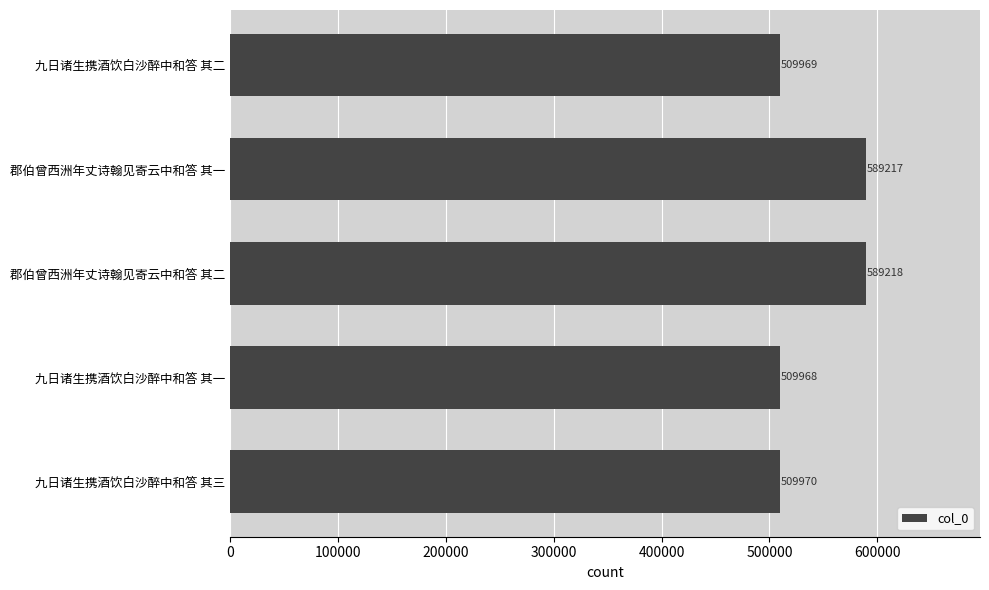

Reading bottom to top, extract all data points from this chart.

九日诸生携酒饮白沙醉中和答 其三=509970	九日诸生携酒饮白沙醉中和答 其一=509968	郡伯曾西洲年丈诗翰见寄云中和答 其二=589218	郡伯曾西洲年丈诗翰见寄云中和答 其一=589217	九日诸生携酒饮白沙醉中和答 其二=509969